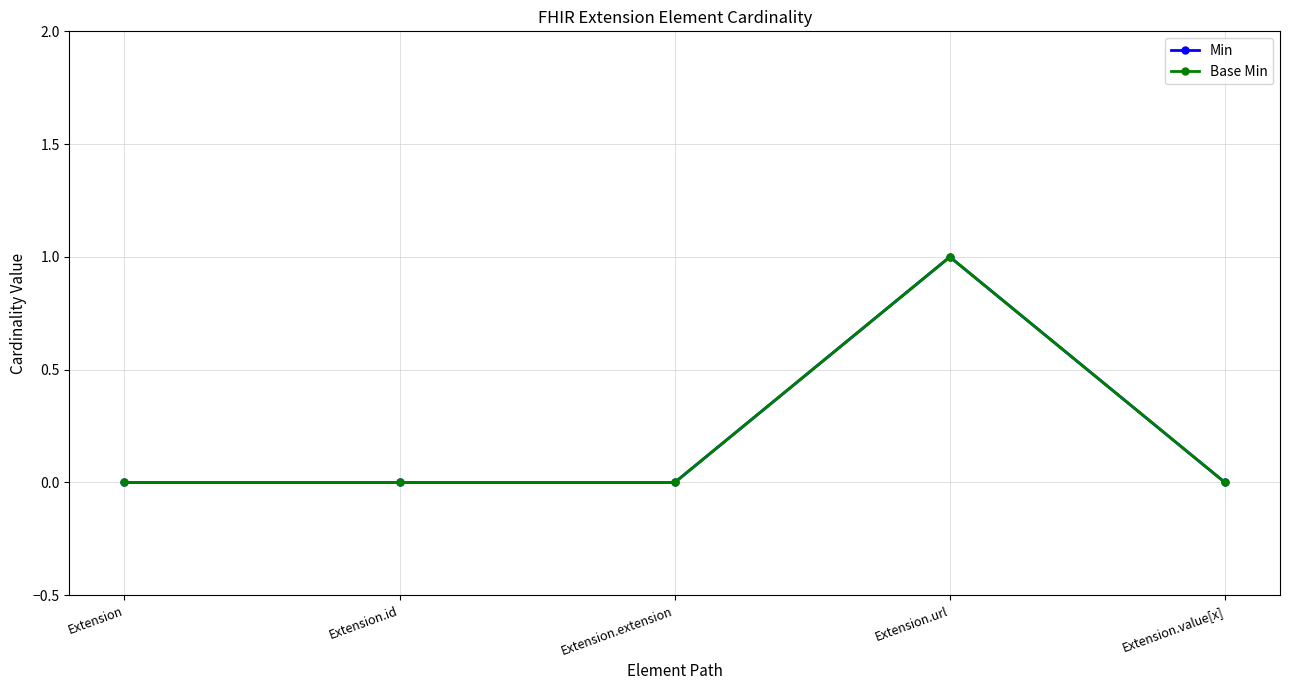

Is it true that Base Min equals 0 at Extension.id?

True